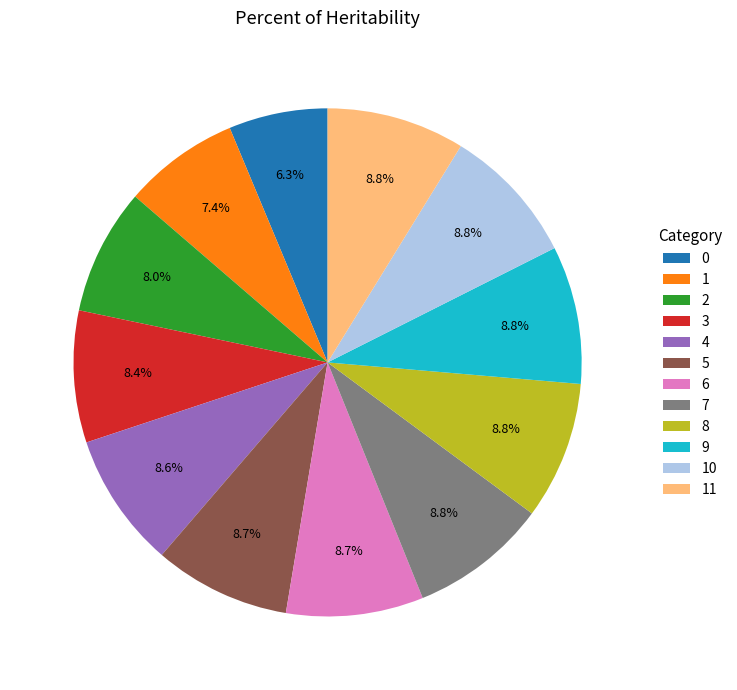

Between 11 and 0, which is larger?

11